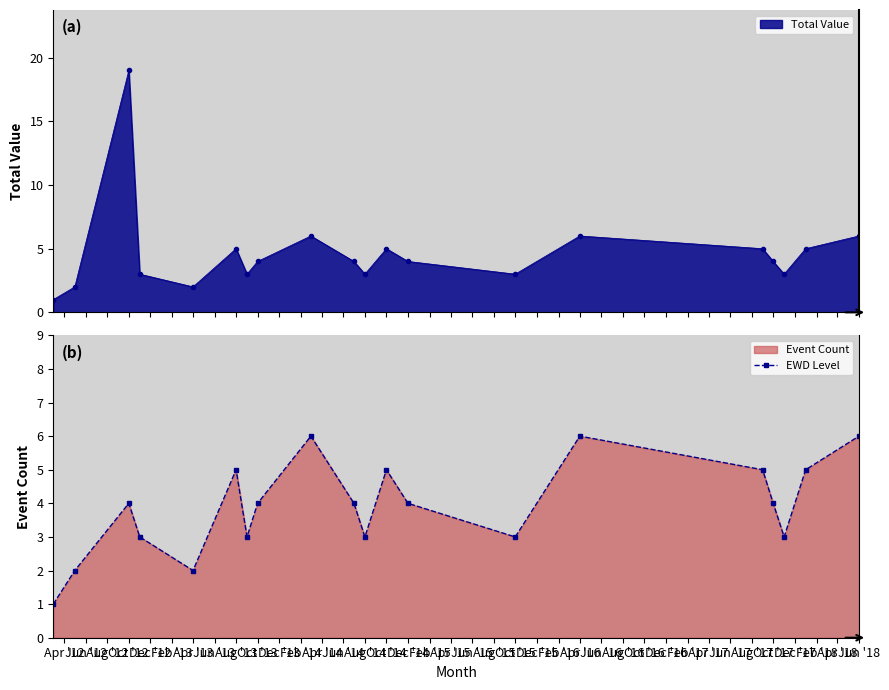

How many lines are shown in the chart?

1